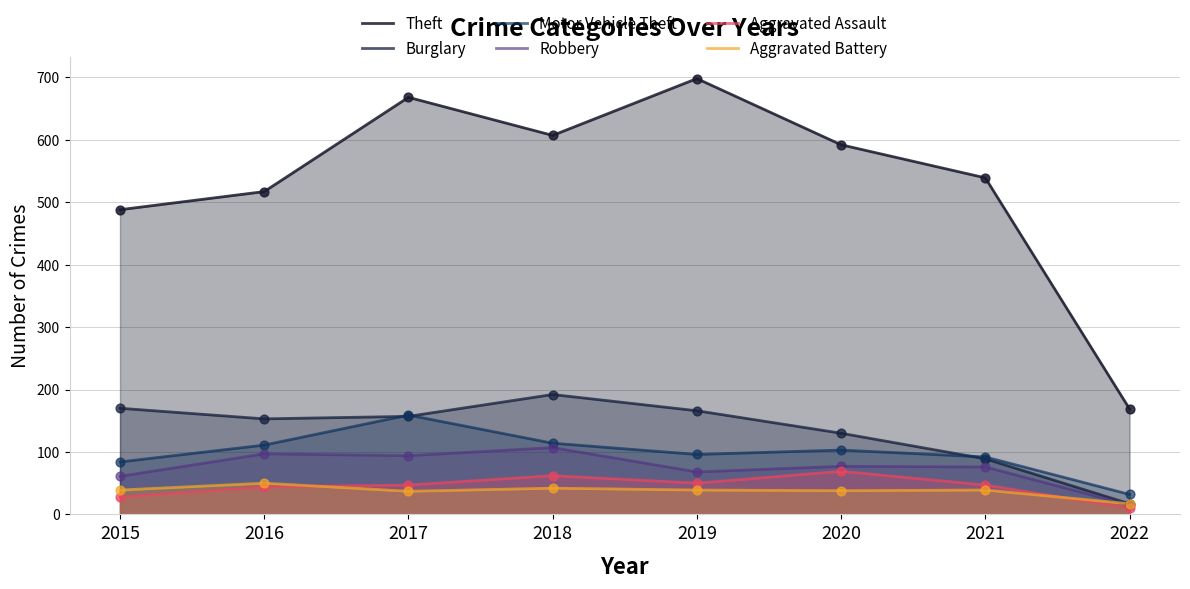

Is the value of Aggravated Assault at 2019 greater than the value of Aggravated Battery at 2015?

Yes